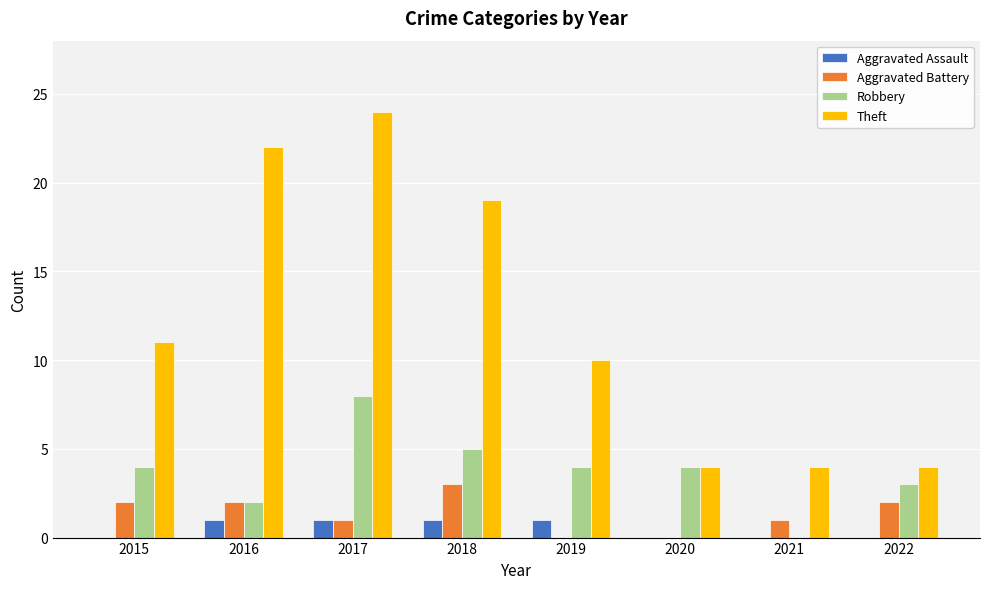

Which series has the largest range (max minus min)?

Theft